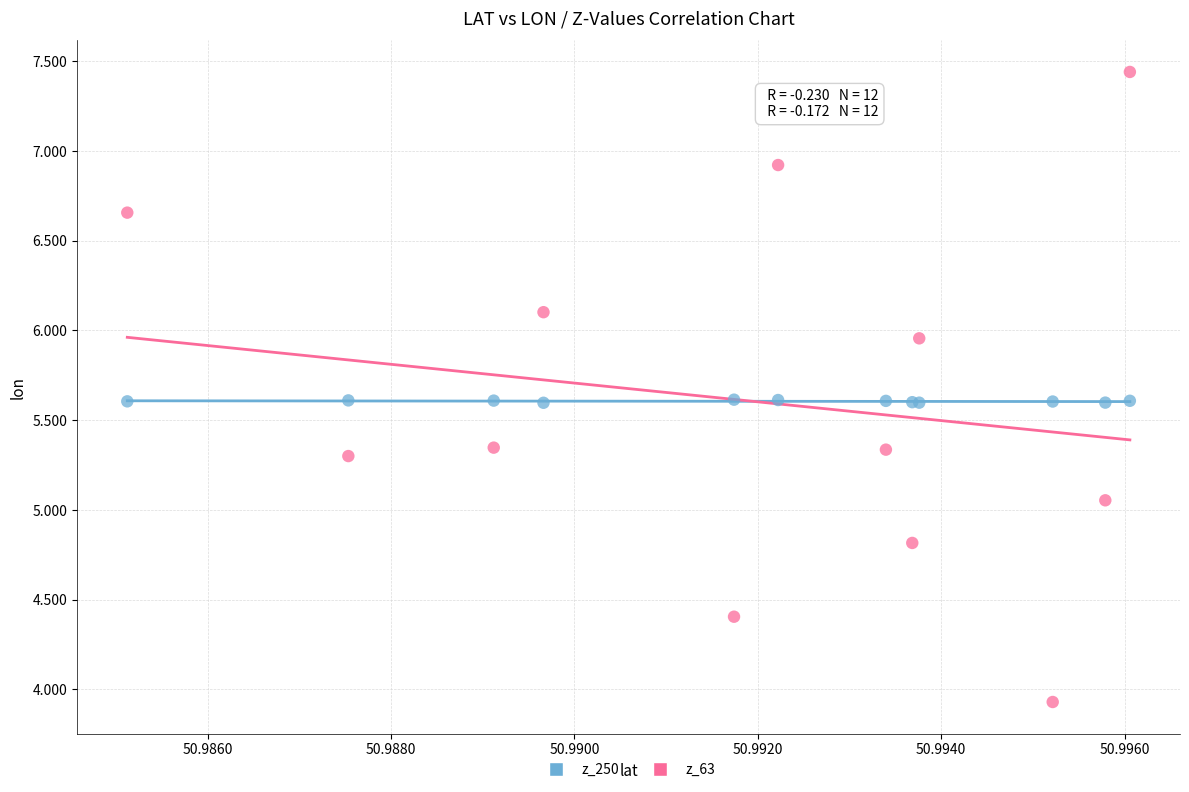

Which series contains the lowest Y value?

z_63